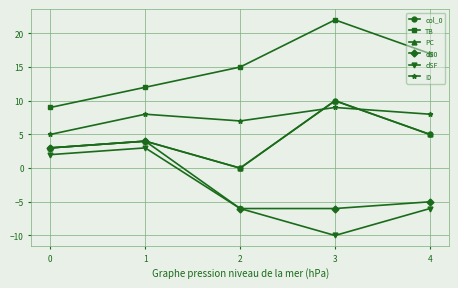

True or false: TB and I0 intersect in this chart.

False